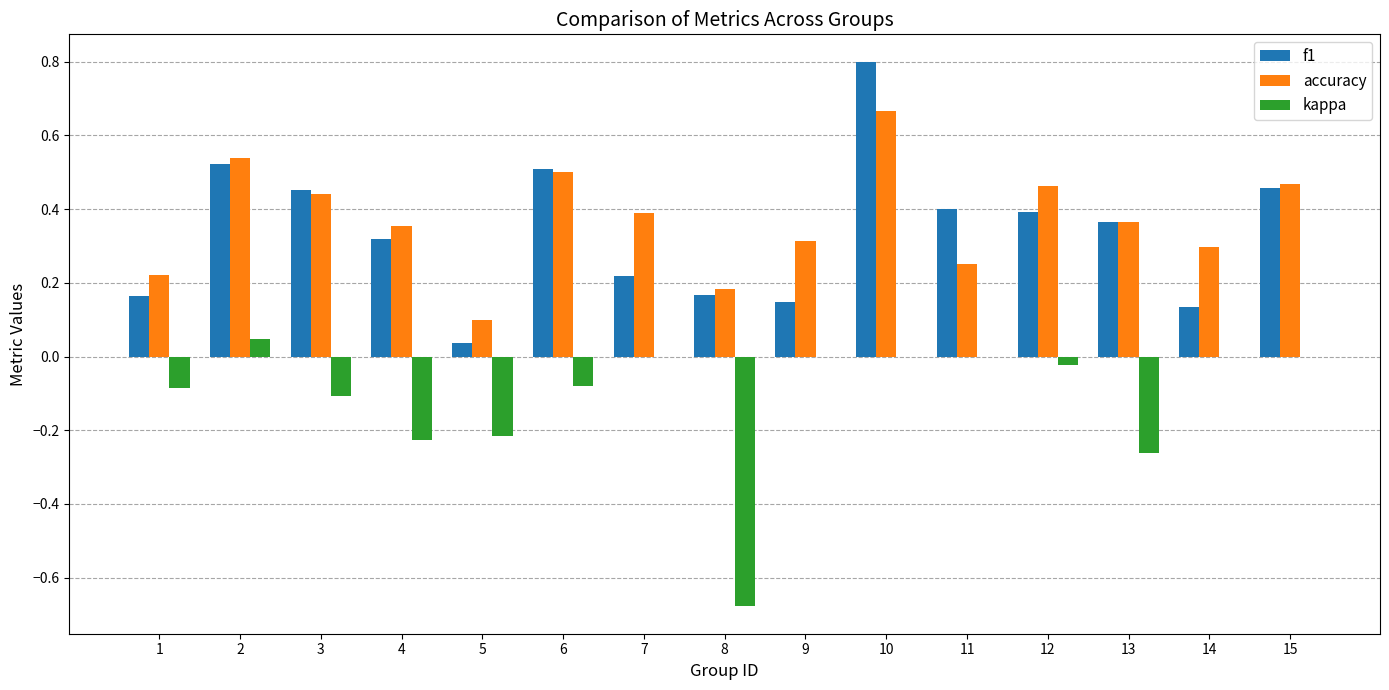

What is the sum of the accuracy values at 2 and 14?

0.8